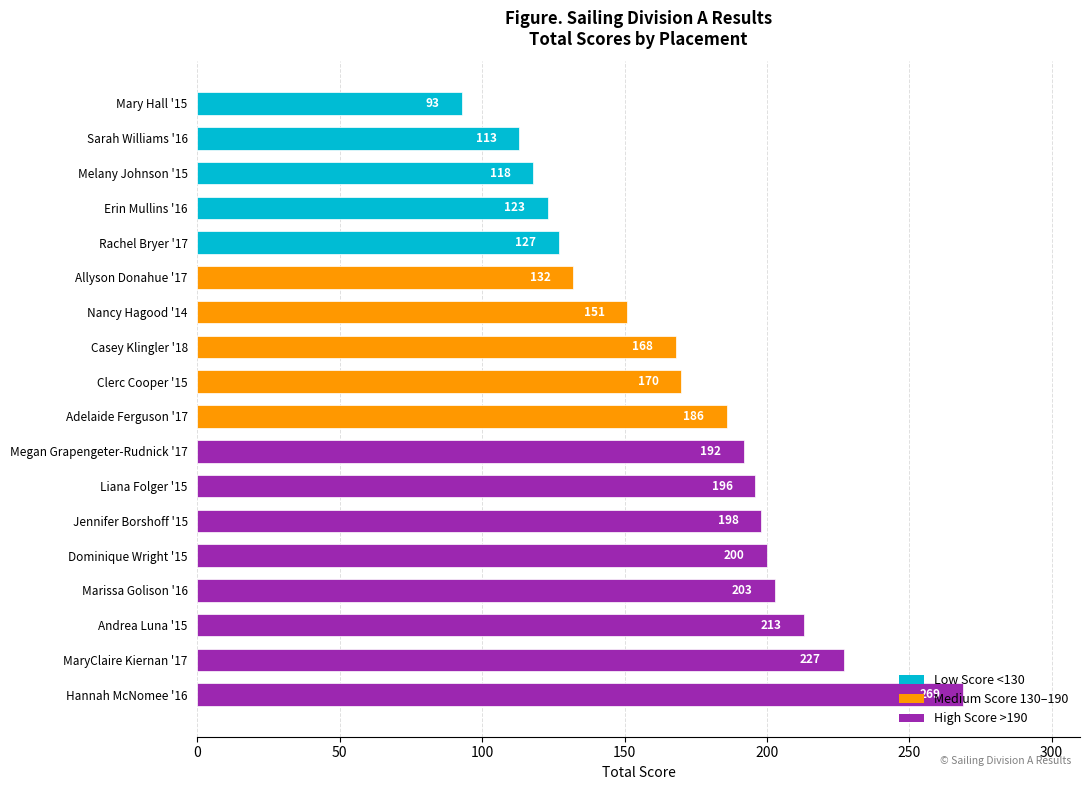

What is the change in value from Casey Klingler '18 to Jennifer Borshoff '15?

+30